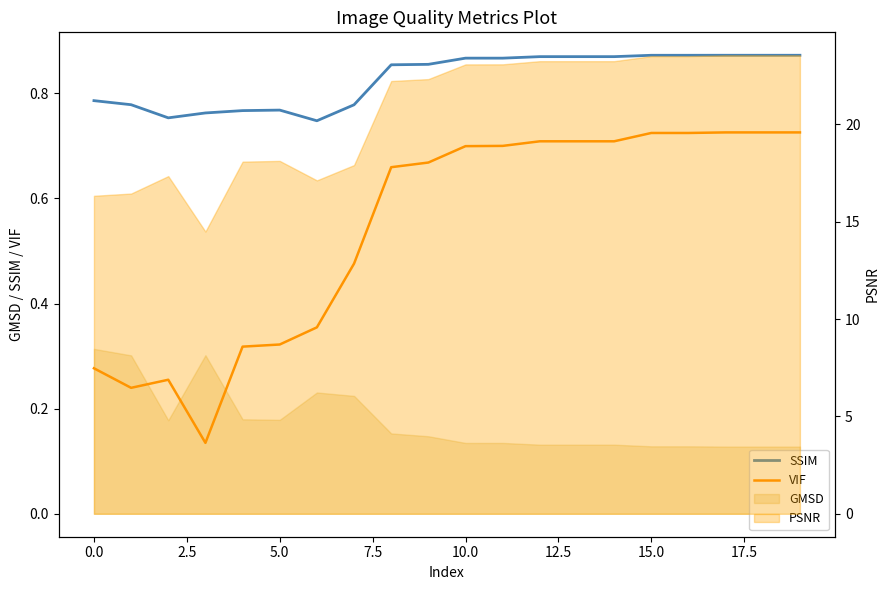

What is the greatest value displayed?

0.9